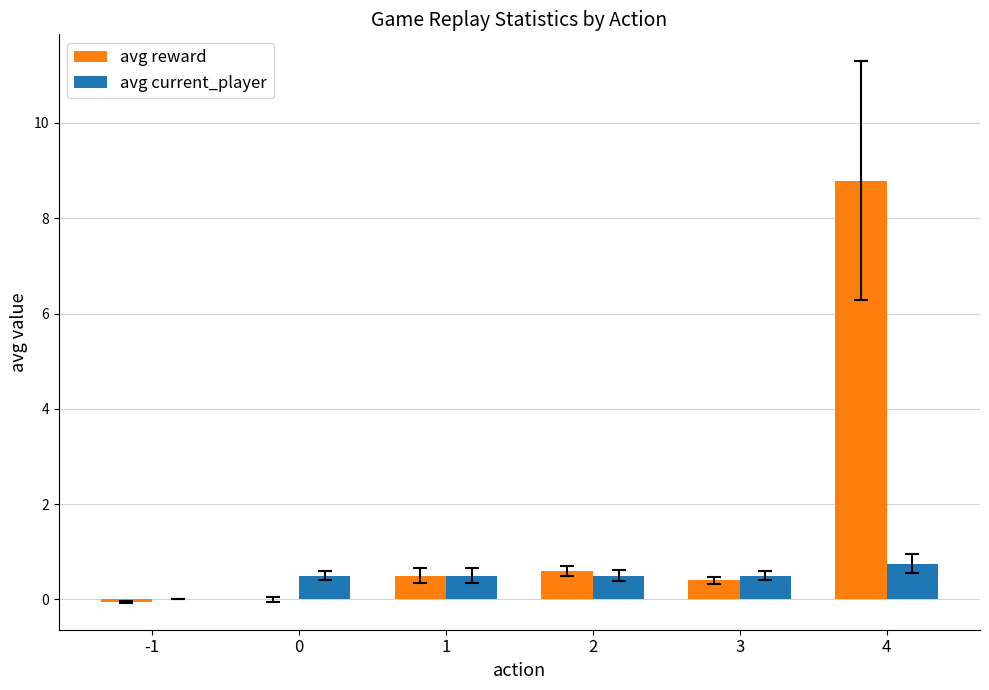

What is the total value across all series at 4?

9.5